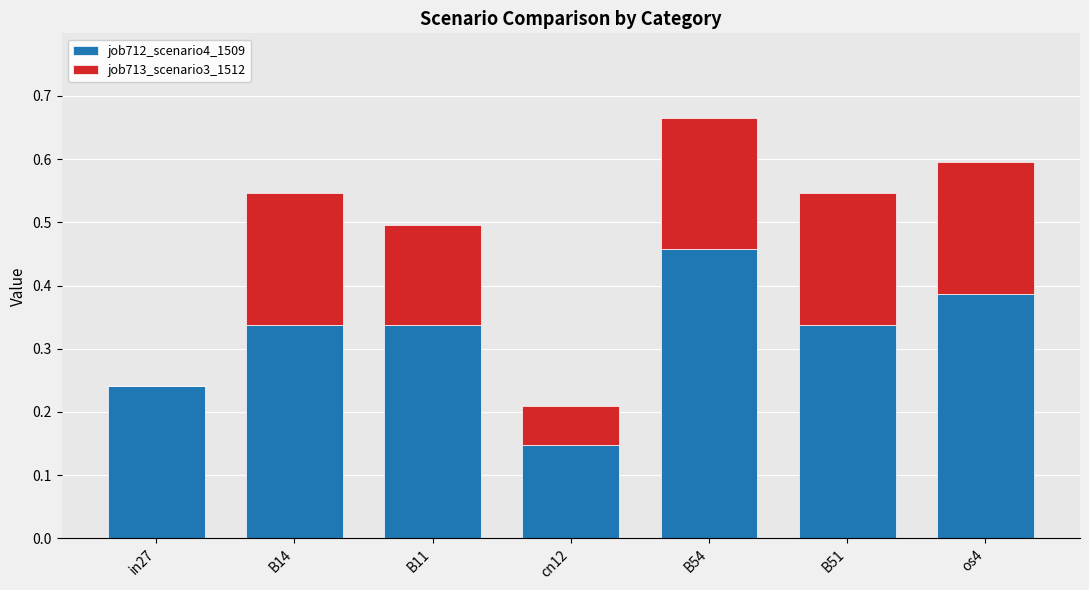

At which label does job712_scenario4_1509 reach its peak?

B54